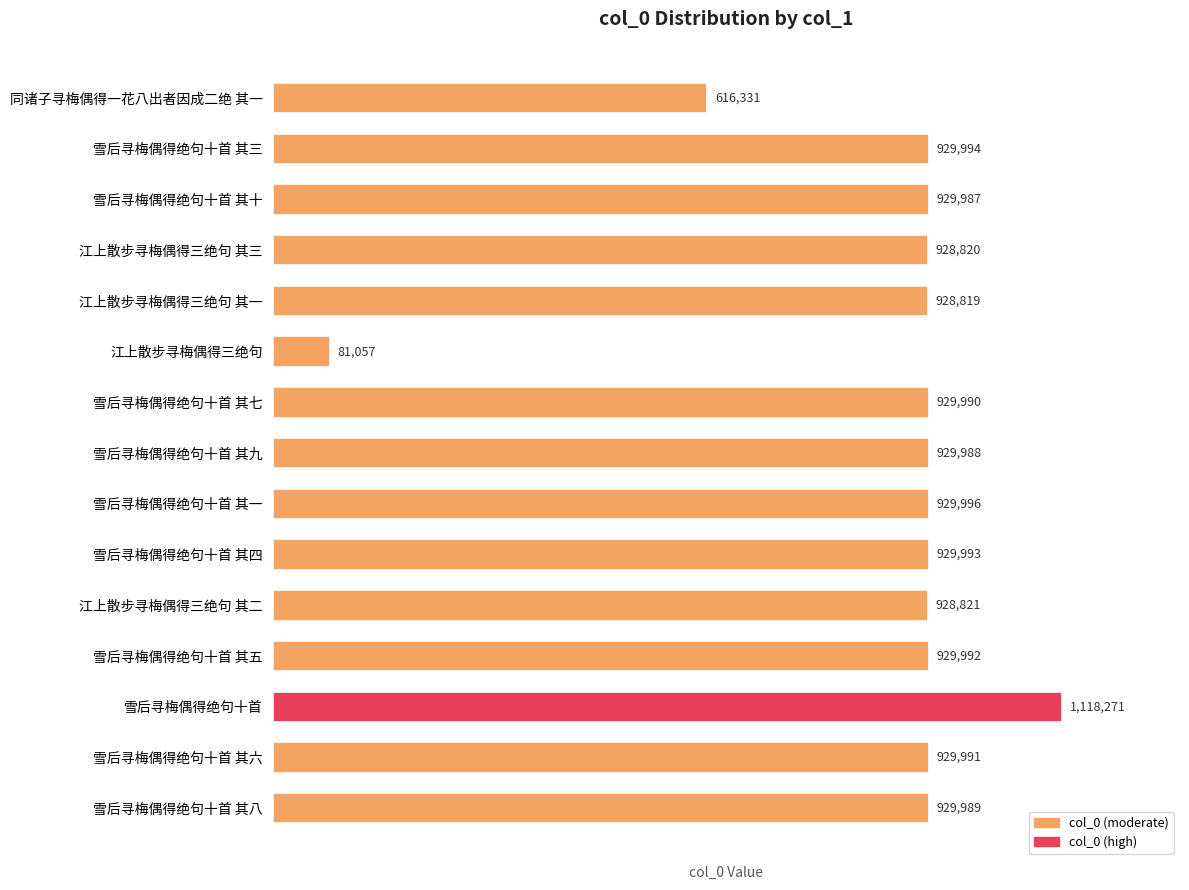

What is the value of the 5th bar from the top?

928819